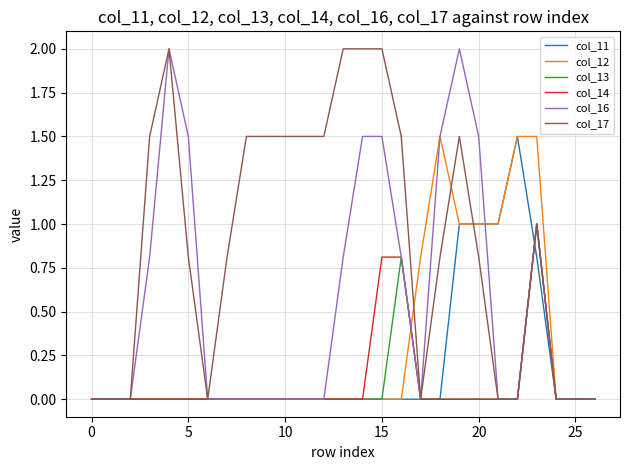

Reading right to left, extract all data points from this chart.

col_11: 0.0	0.0	0.0	0.8	1.5	1.0	1.0	1.0	0.0	0.0	0.0	0.0	0.0	0.0	0.0	0.0	0.0	0.0	0.0	0.0	0.0	0.0	0.0	0.0	0.0	0.0	0.0
col_12: 0.0	0.0	0.0	1.5	1.5	1.0	1.0	1.0	1.5	0.8	0.0	0.0	0.0	0.0	0.0	0.0	0.0	0.0	0.0	0.0	0.0	0.0	0.0	0.0	0.0	0.0	0.0
col_13: 0.0	0.0	0.0	1.0	0.0	0.0	0.0	0.0	0.0	0.0	0.8	0.0	0.0	0.0	0.0	0.0	0.0	0.0	0.0	0.0	0.0	0.0	0.0	0.0	0.0	0.0	0.0
col_14: 0.0	0.0	0.0	1.0	0.0	0.0	0.0	0.0	0.0	0.0	0.8	0.8	0.0	0.0	0.0	0.0	0.0	0.0	0.0	0.0	0.0	0.0	0.0	0.0	0.0	0.0	0.0
col_16: 0.0	0.0	0.0	1.0	0.0	0.0	1.5	2.0	1.5	0.0	0.8	1.5	1.5	0.8	0.0	0.0	0.0	0.0	0.0	0.0	0.0	1.5	2.0	0.8	0.0	0.0	0.0
col_17: 0.0	0.0	0.0	1.0	0.0	0.0	0.8	1.5	0.8	0.0	1.5	2.0	2.0	2.0	1.5	1.5	1.5	1.5	1.5	0.8	0.0	0.8	2.0	1.5	0.0	0.0	0.0